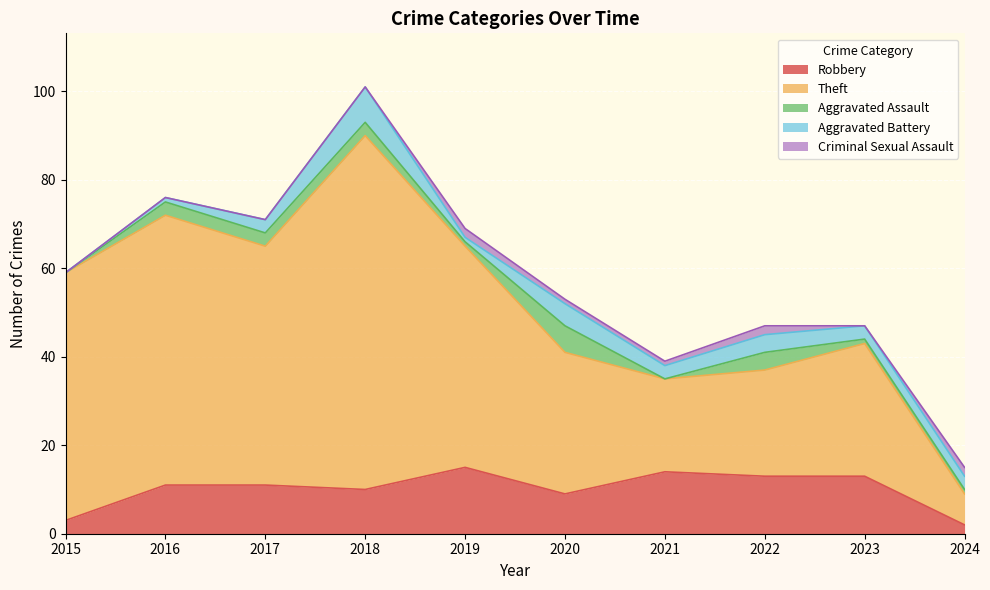

At which category is the sum across all series the highest?

2018